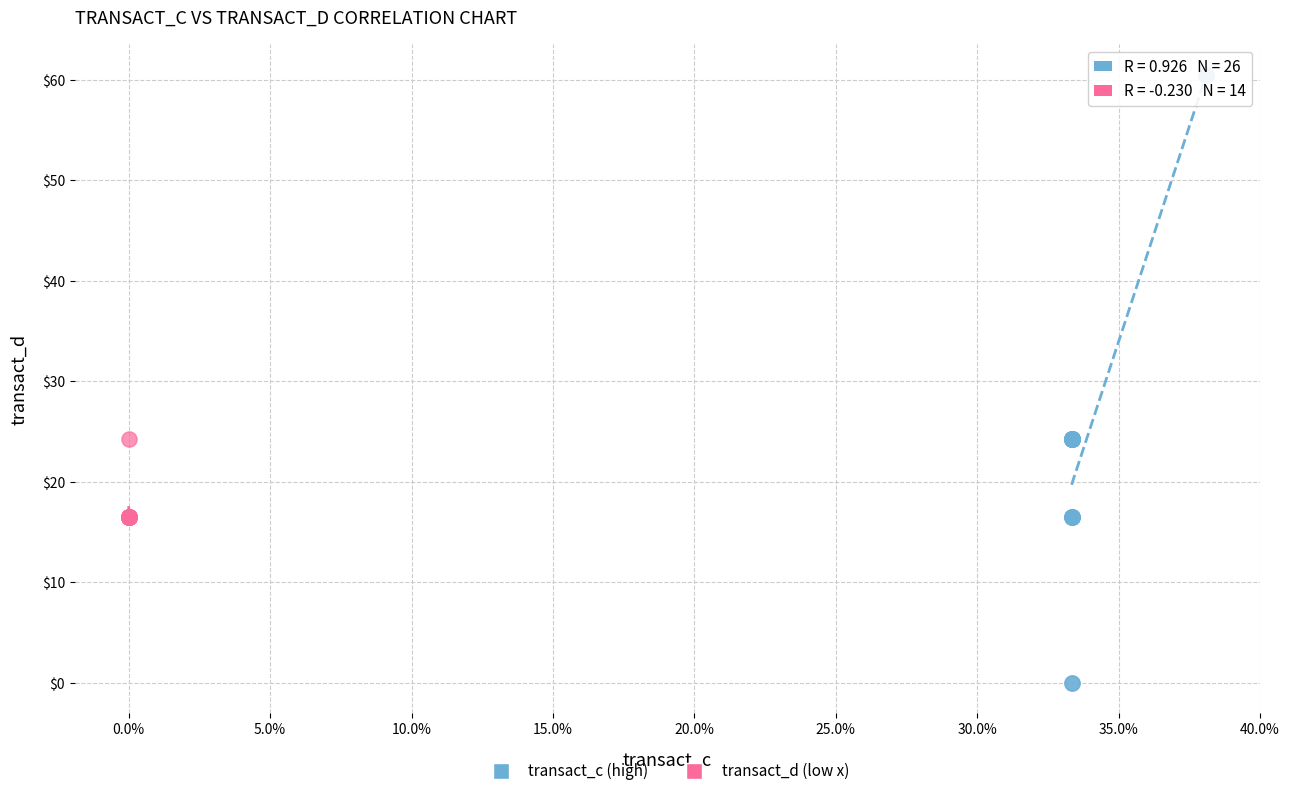

Which series has the widest spread of Y values?

transact_c (high)